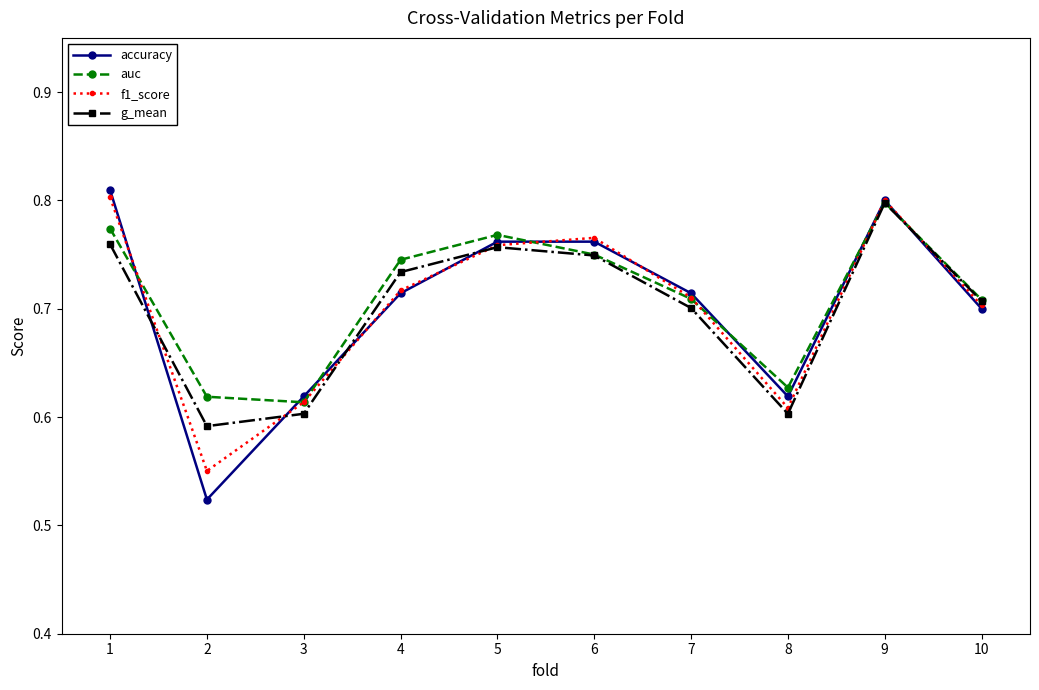

Which series ends up on top after the final intersection of accuracy and auc?

auc